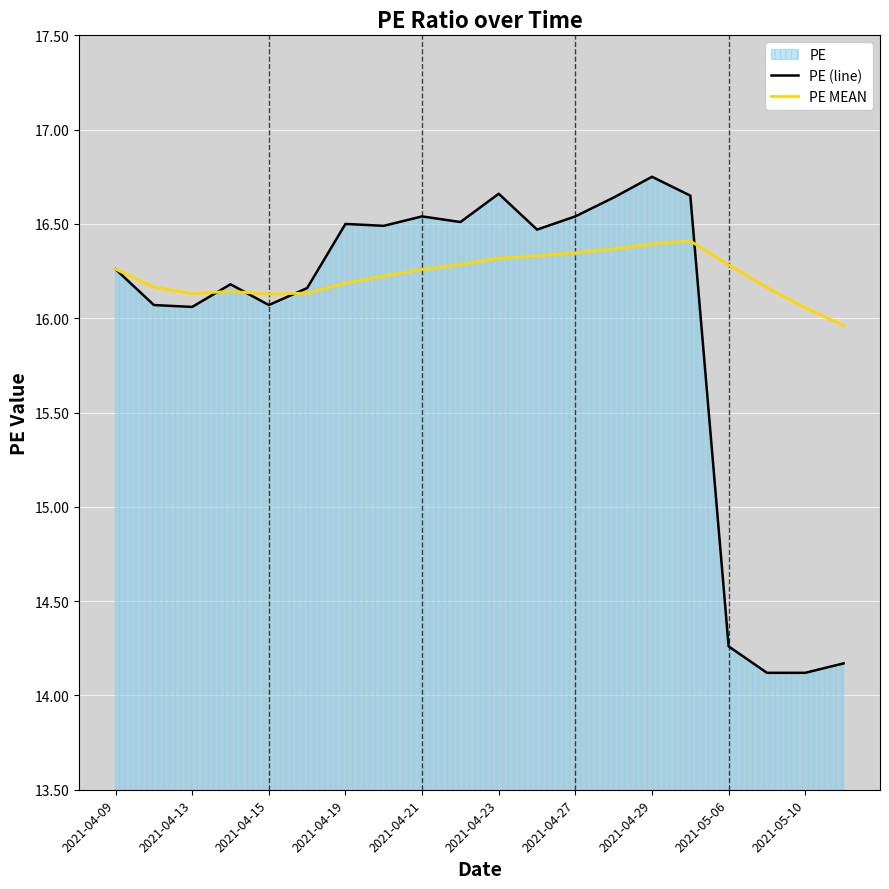

Which series has the widest spread of values?

PE (line)